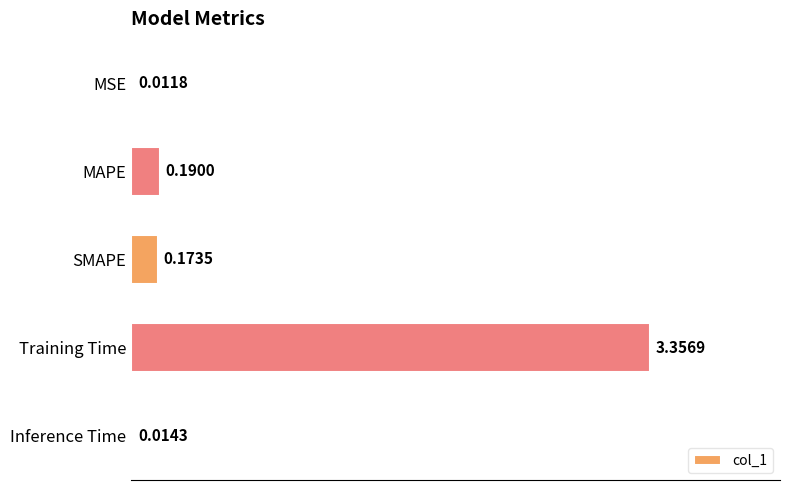

Which has a higher value, MSE or Inference Time?

Inference Time